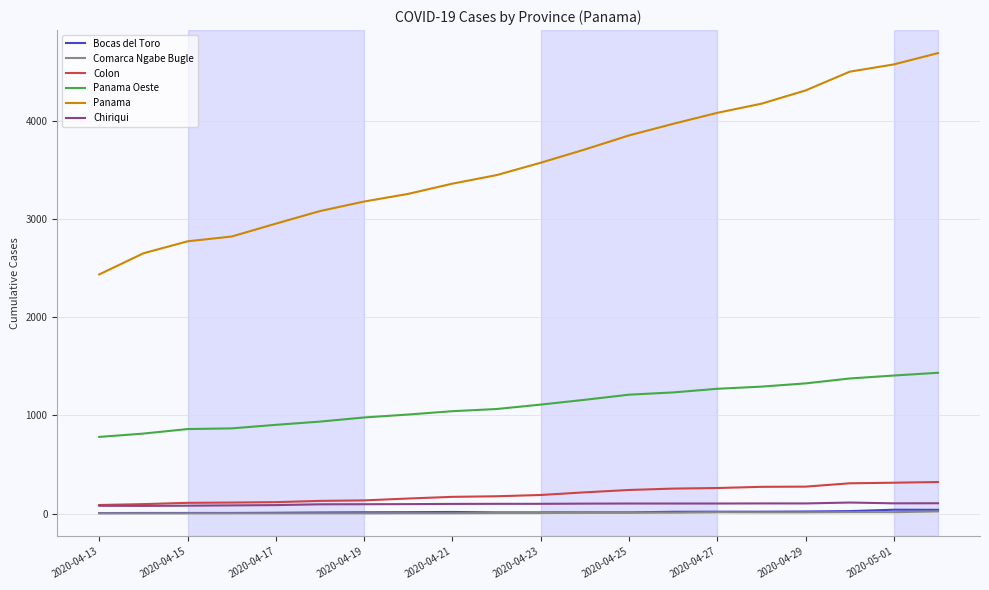

True or false: Panama Oeste and Bocas del Toro cross at least once.

False